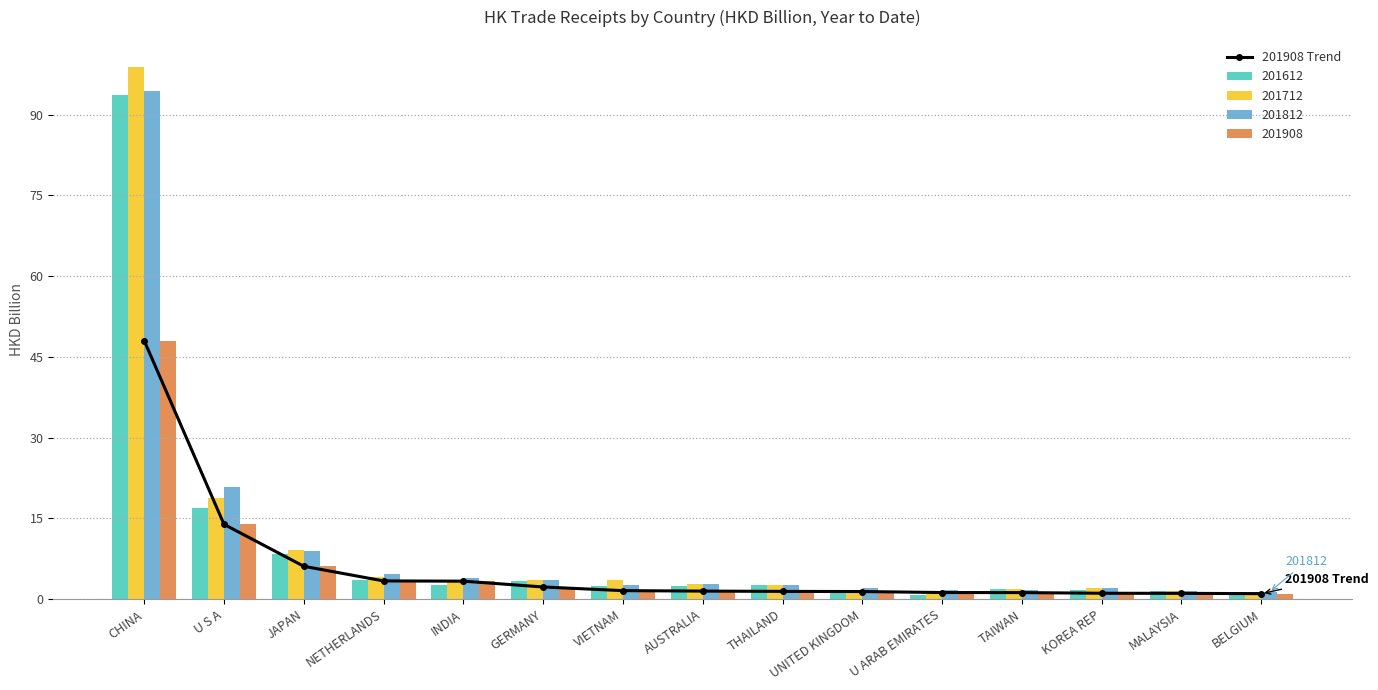

Which label corresponds to the smallest value in the chart?

BELGIUM